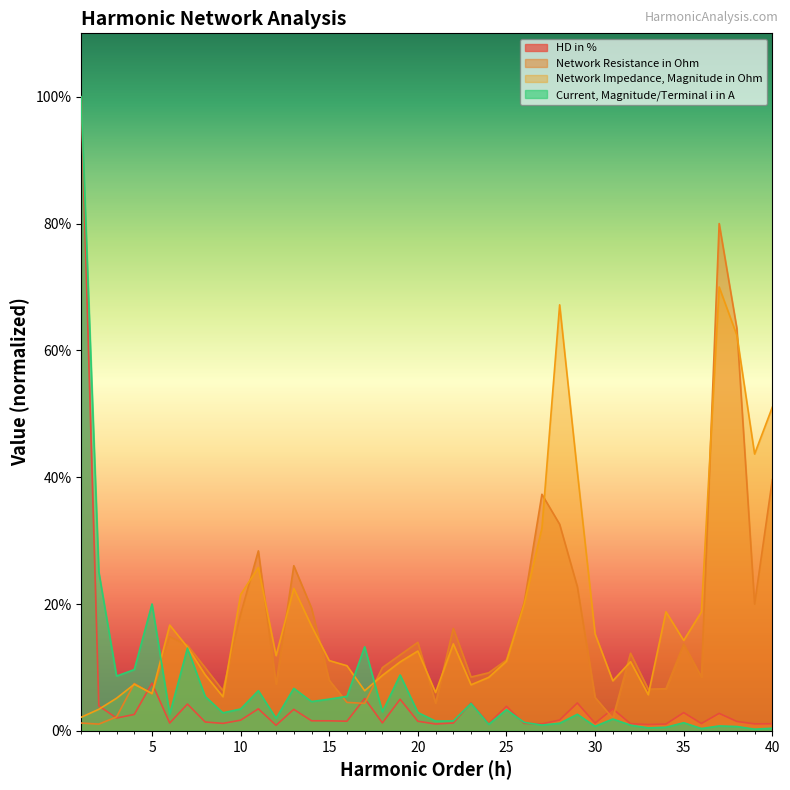

Which series has the widest spread of values?

Current, Magnitude/Terminal i in A